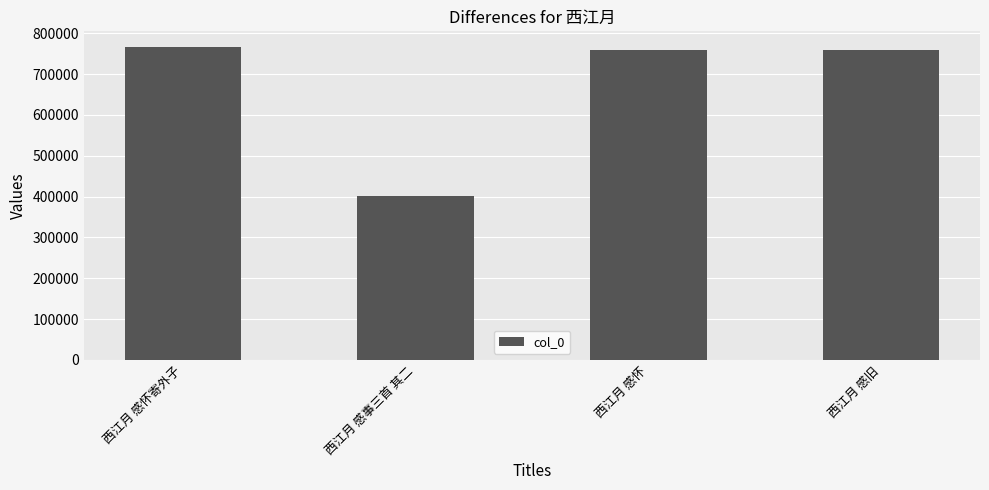

What is the label of the 1st bar from the left?

西江月 感怀寄外子